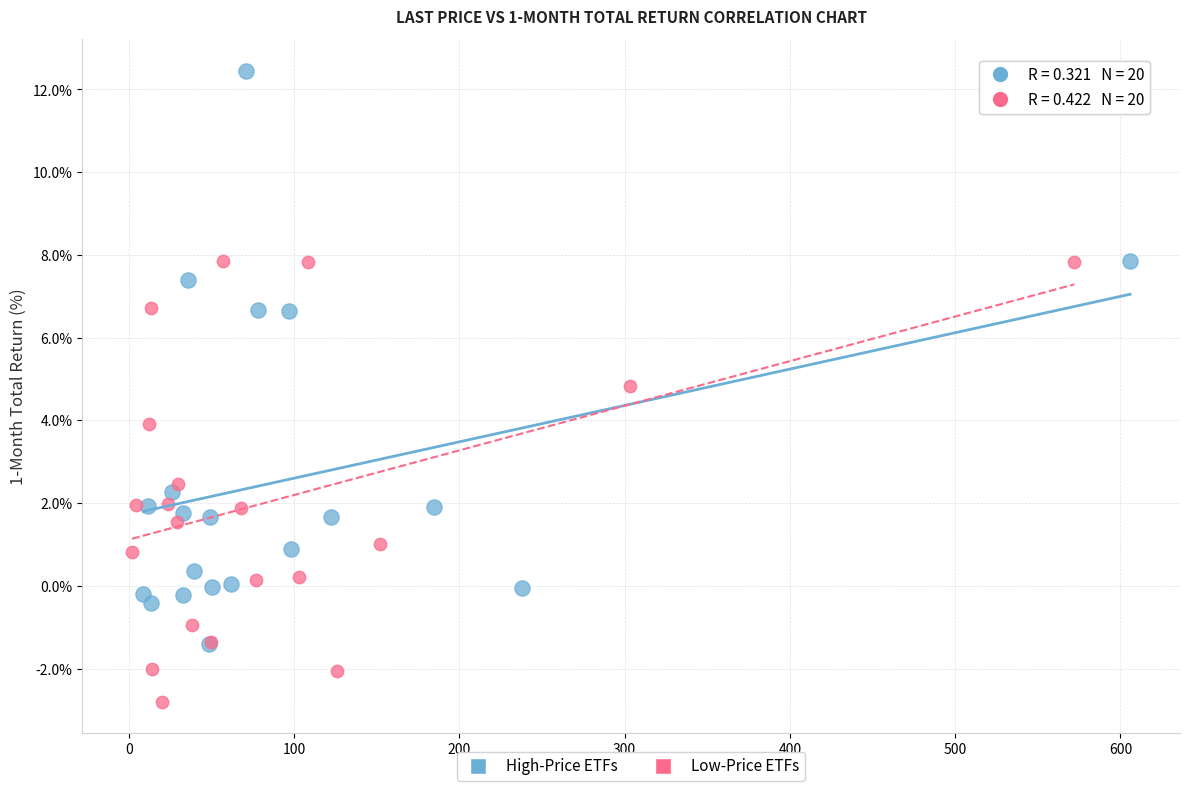

Which series contains the highest Y value?

High-Price ETFs